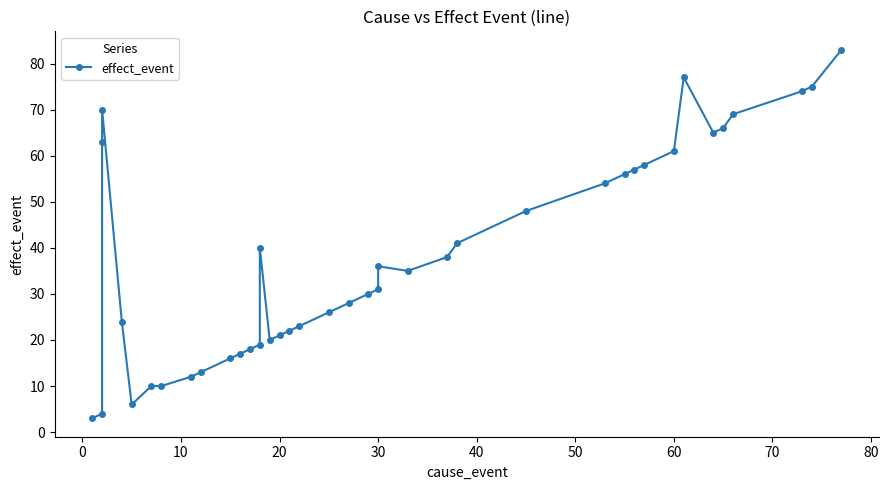

What is the value of the 26th point from the left?

38